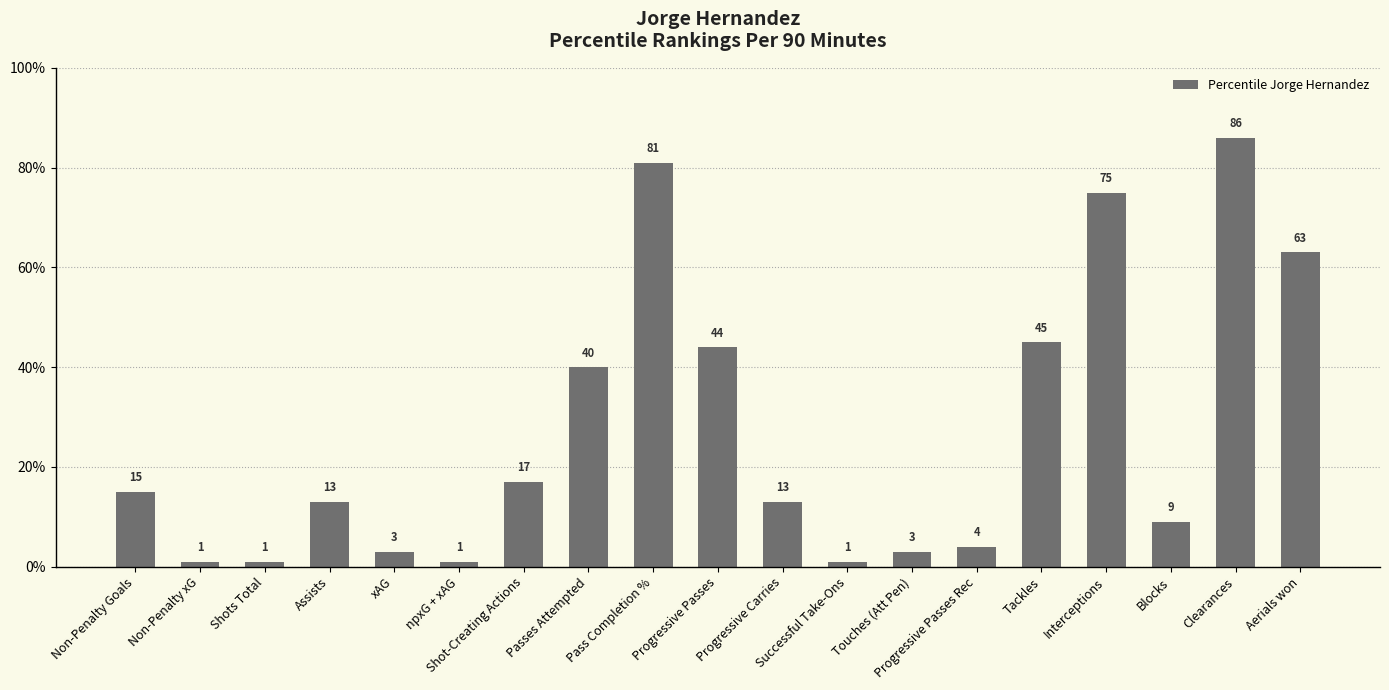

Approximately how many times larger is the value at Blocks compared to Pass Completion %?

0.1